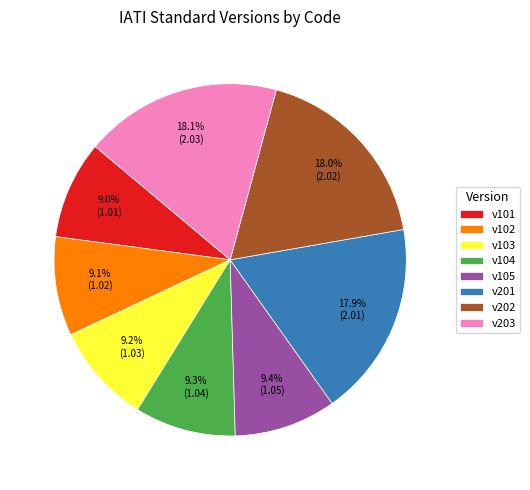

What is the ratio of the value at v102 to the value at v103?

1.0